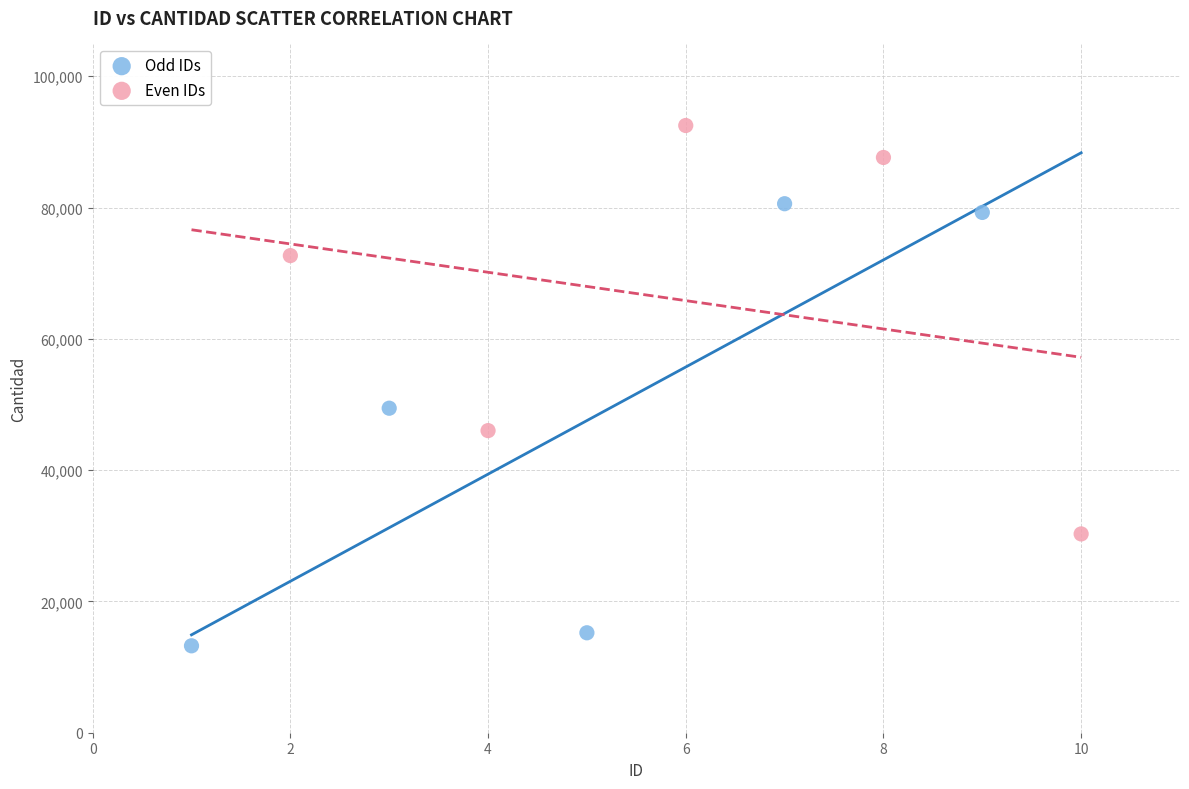

Which series contains the lowest Y value?

Odd IDs